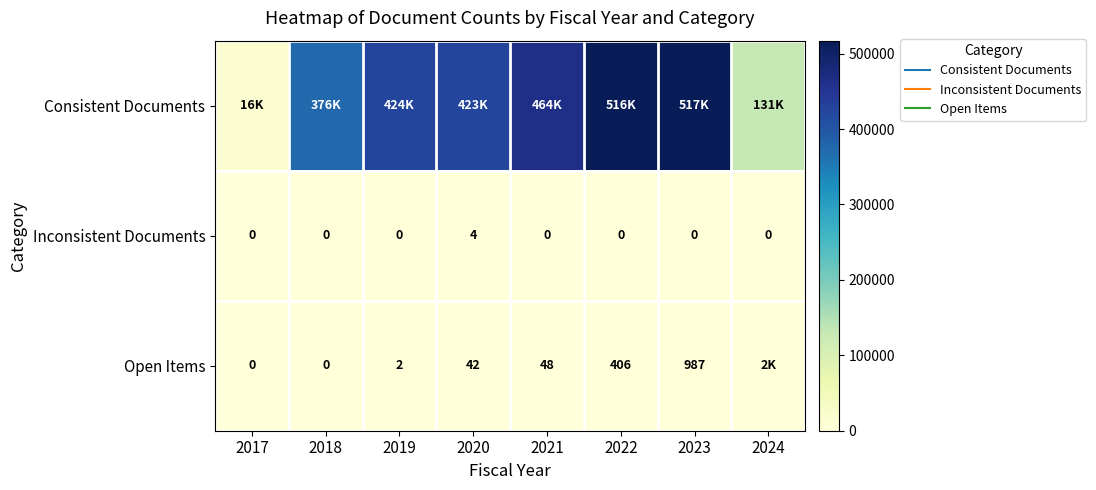

What is the difference between the maximum and second lowest values in the Open Items series?

1640